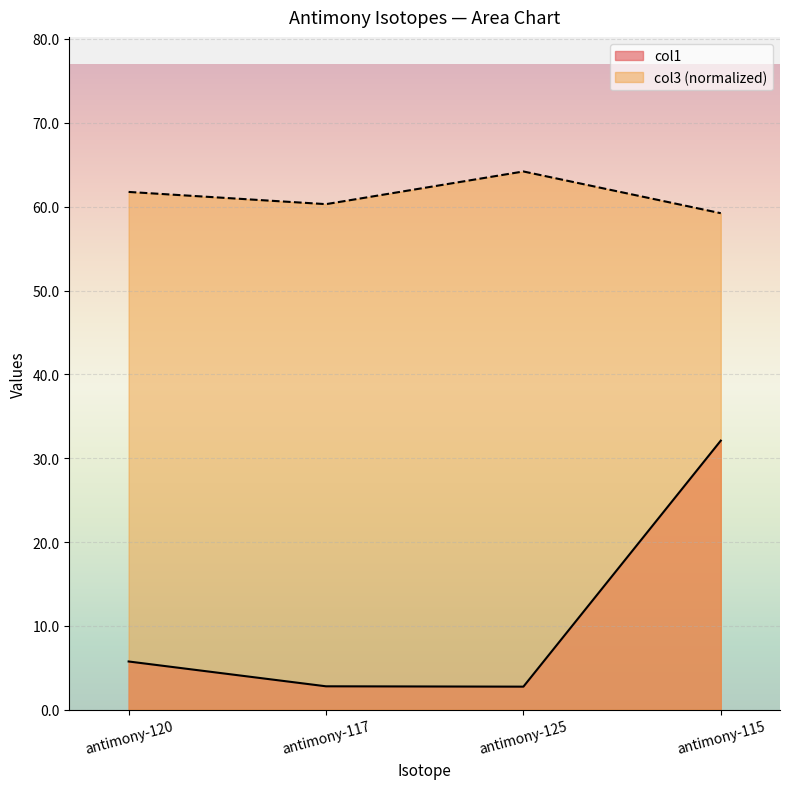

True or false: col3 and col1 cross at least once.

False